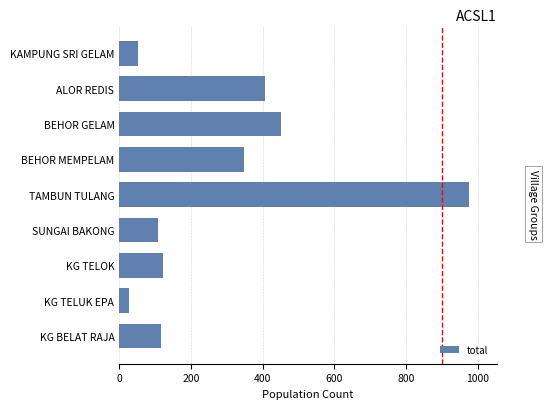

The value at KAMPUNG SRI GELAM is 52. True or false?

True